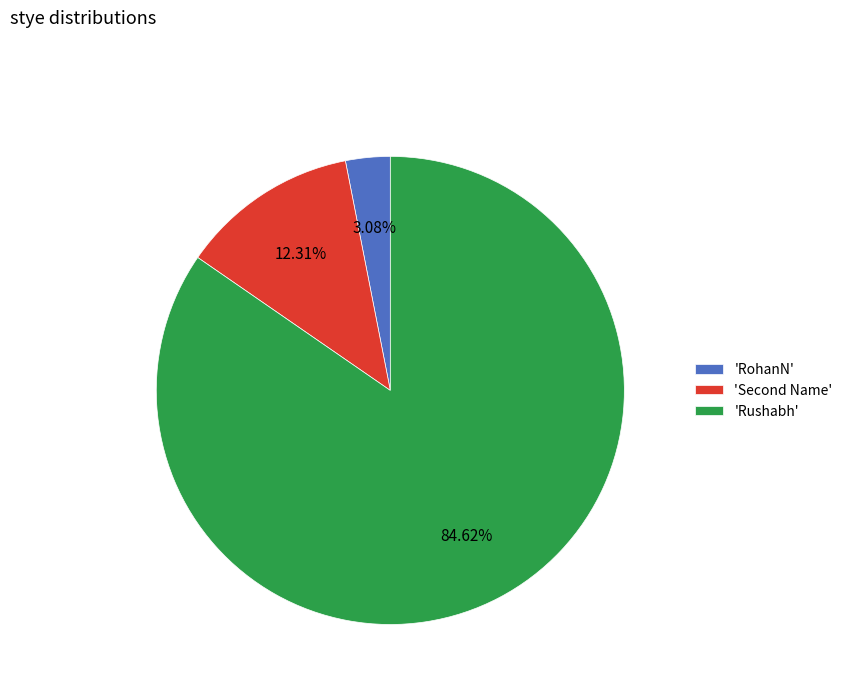

Which slice is the largest?

'Rushabh'